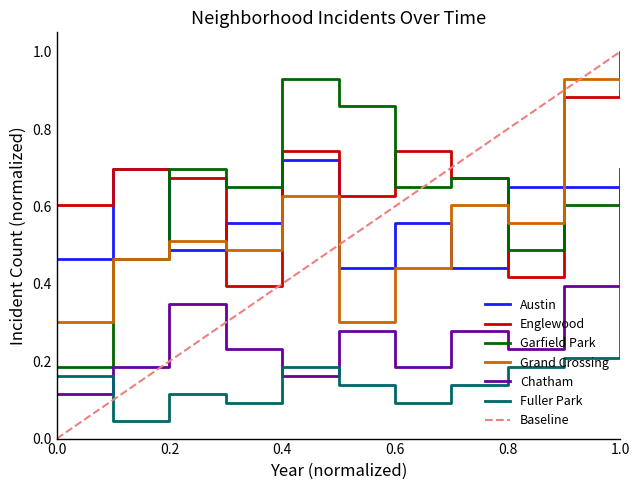

True or false: Fuller Park has a value of 0.2 at 2023.

True